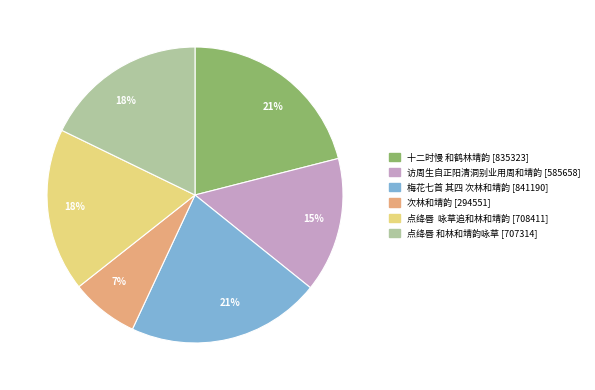

Count the number of slices in the pie.

6